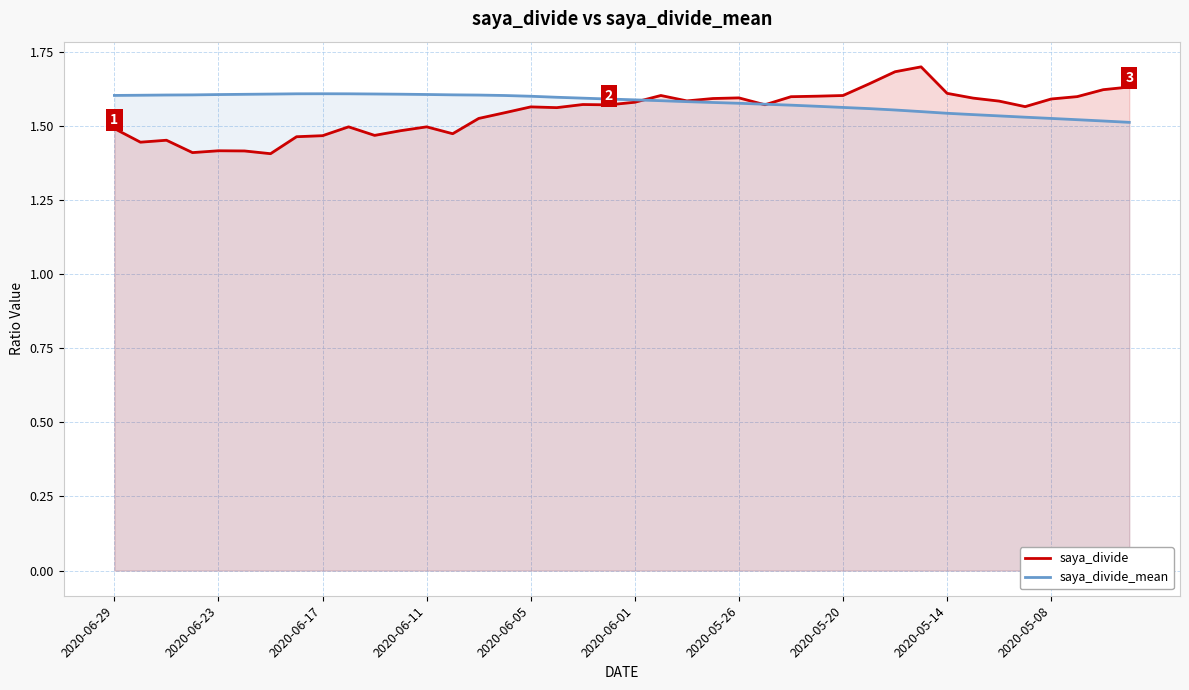

What is the greatest value displayed?

1.7